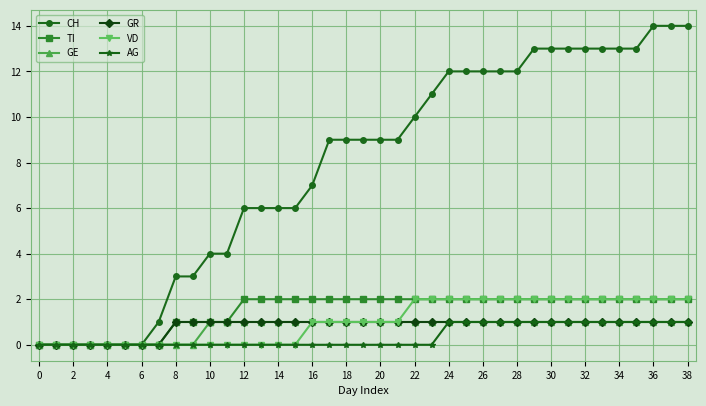

Count the number of categories in the chart.

39